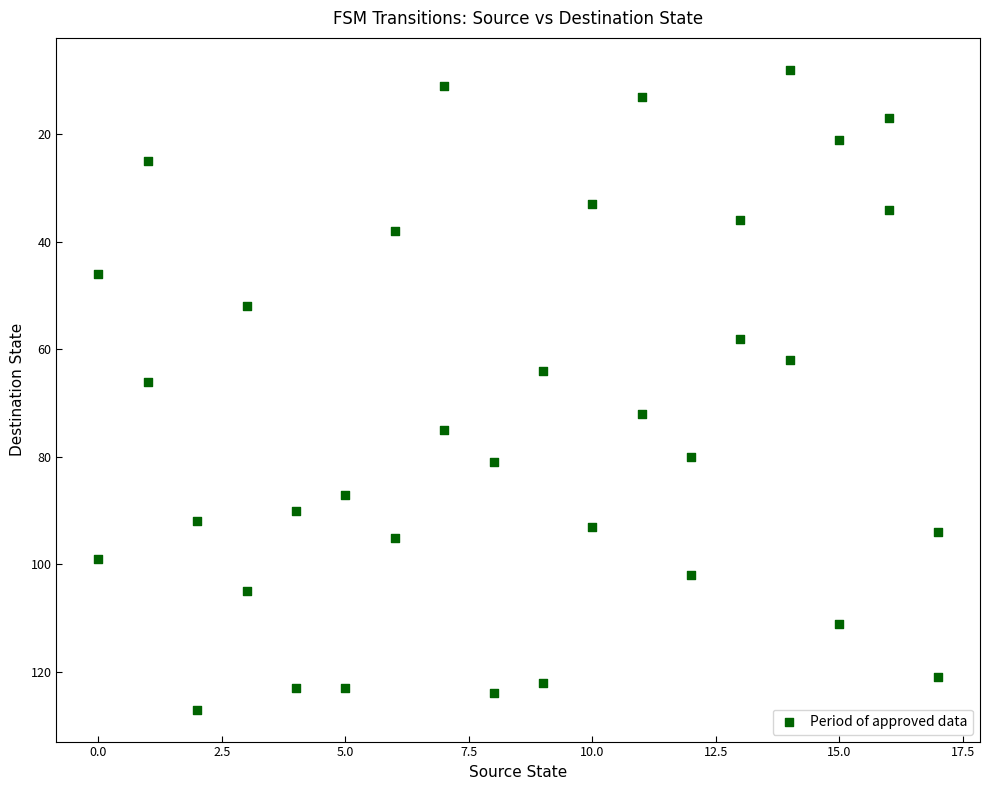

What is the range of Y values (max minus min)?

119